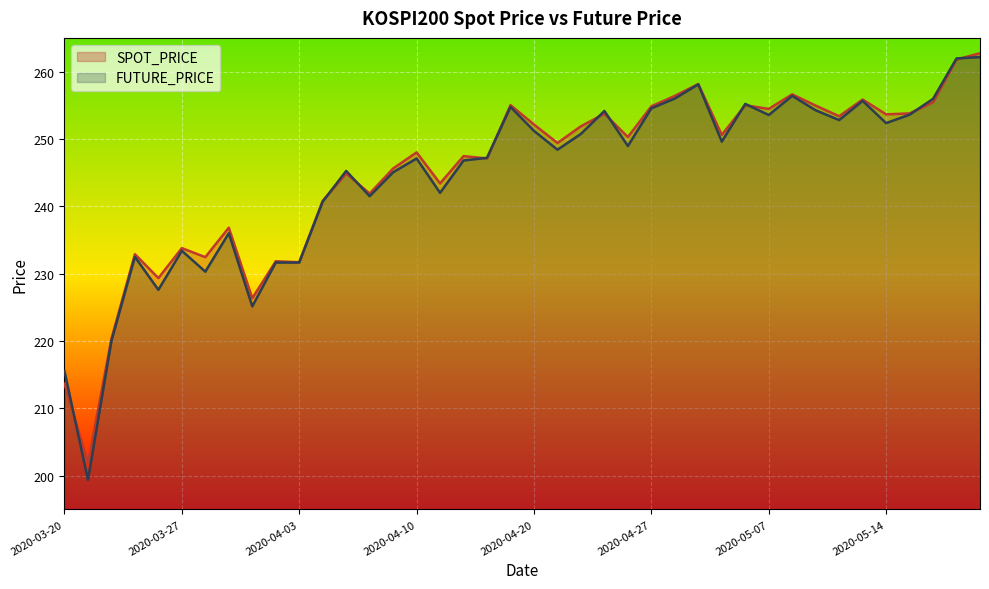

What is the difference between the highest and lowest values at 2020-04-17?

0.3